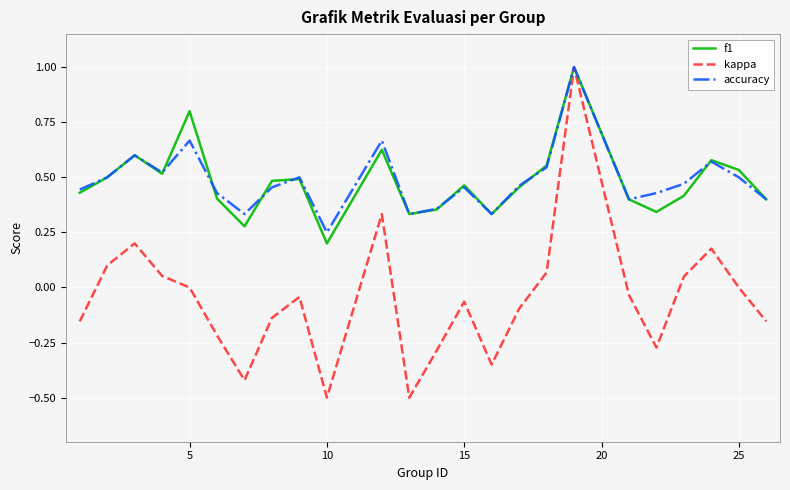

At how many categories does at least one series exceed 0?

24